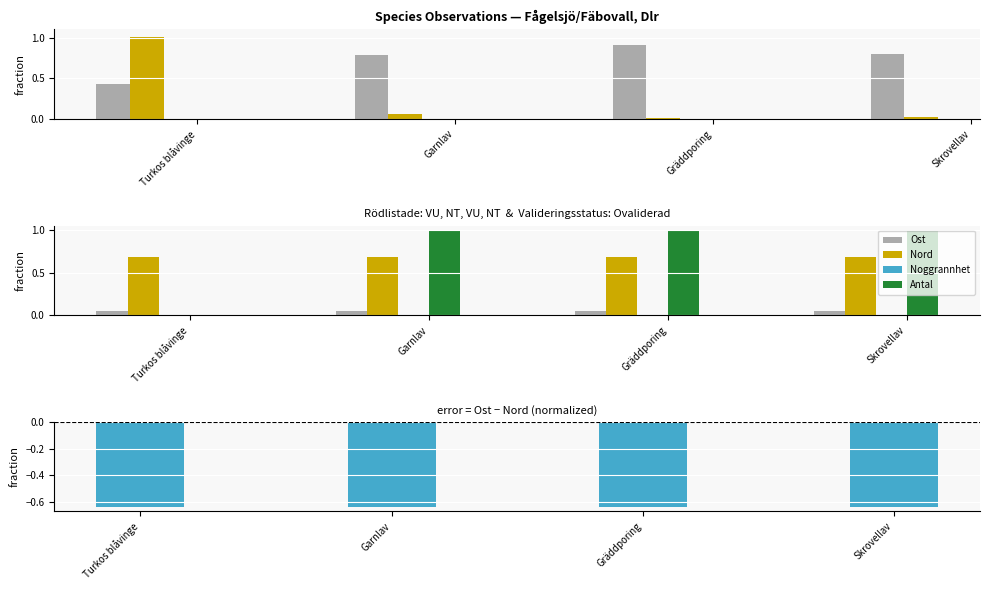

Is it true that TaxonId equals 0.0 at Garnlav?

False